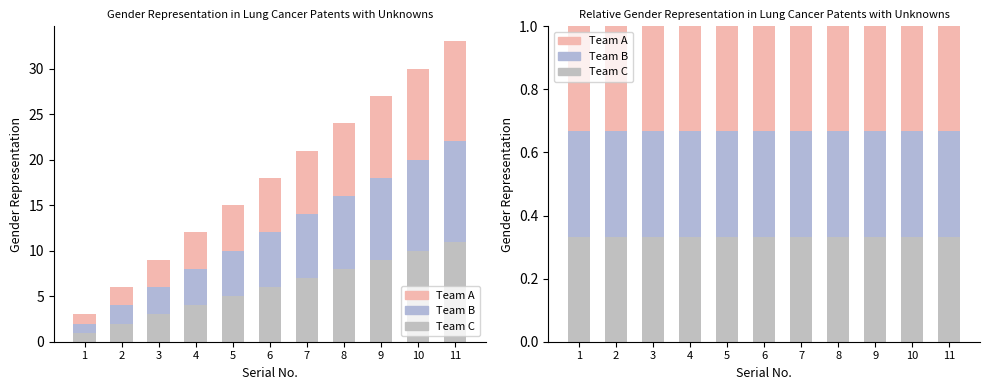

Rank the categories by Team C value from lowest to highest.

1, 2, 3, 4, 5, 6, 7, 8, 9, 10, 11